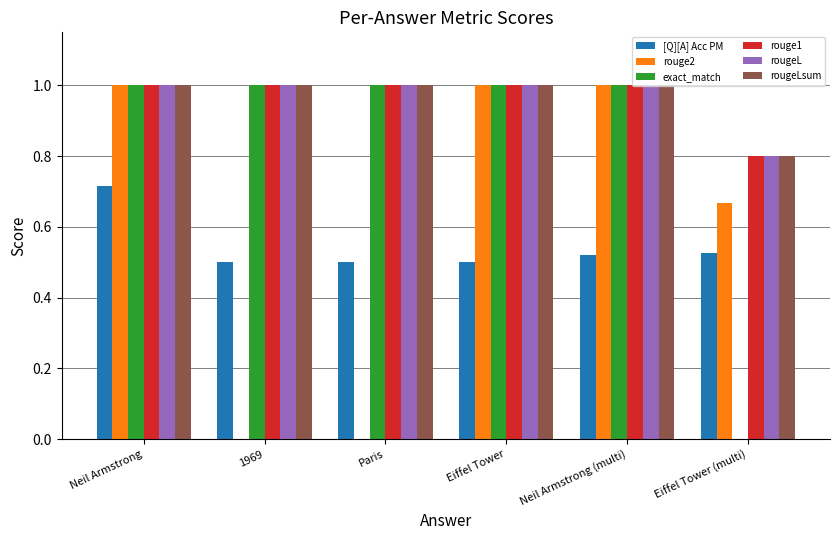

What is the maximum value shown in the chart?

1.0